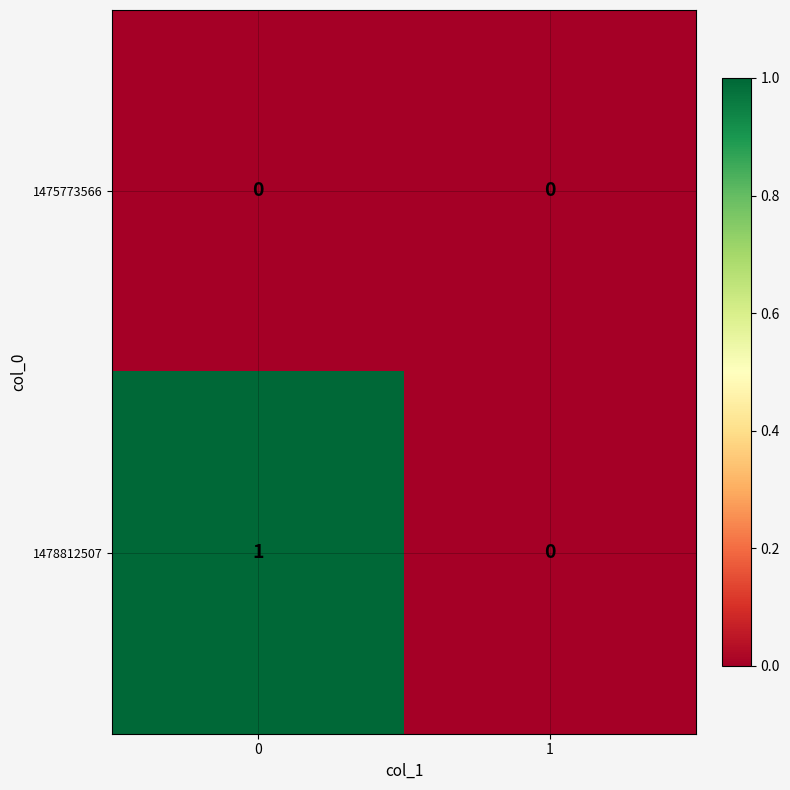

At 0, list the series in order from smallest to largest.

1475773566, 1478812507